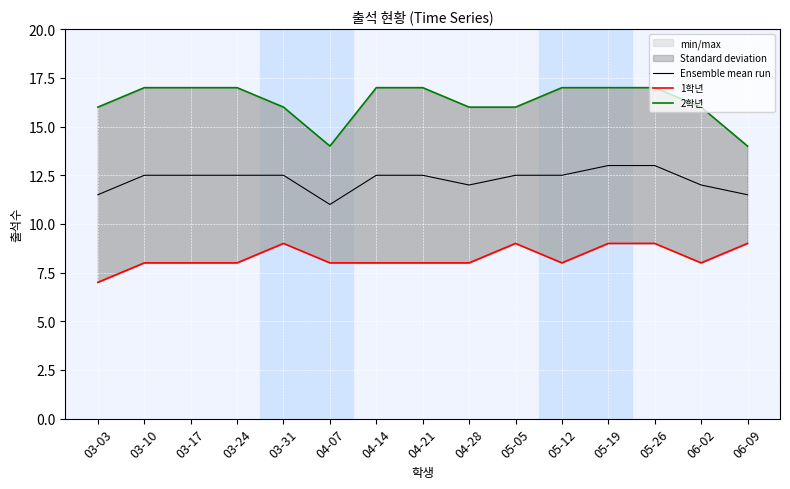

Which series has the largest total across all categories?

2학년